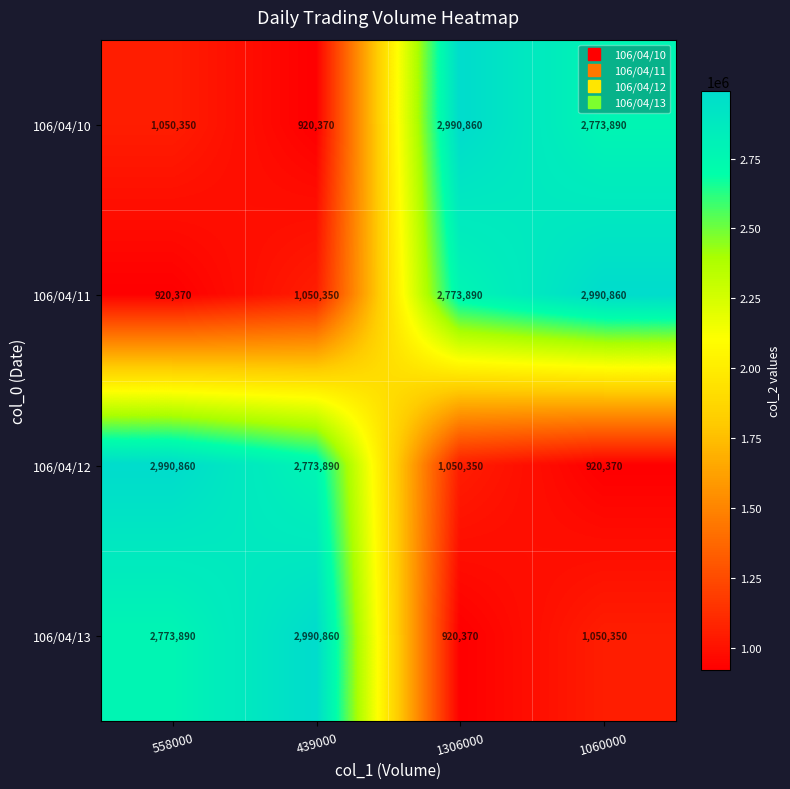

How many data points does each series have?

4